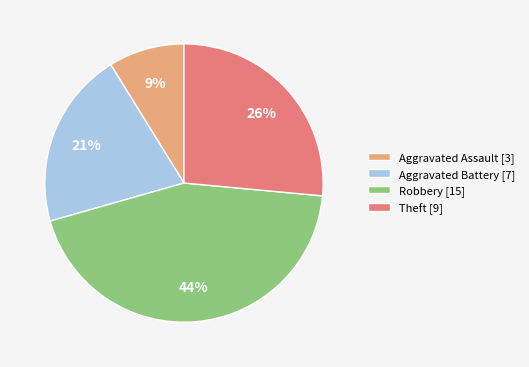

To the nearest percent, what portion does Aggravated Assault represent?

9%